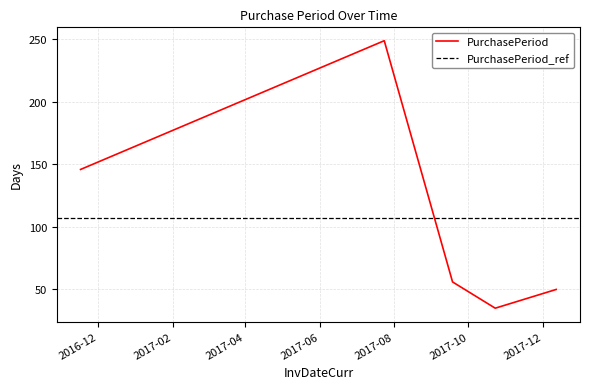

Is it true that the value at 2016-11-17 is 146?

True